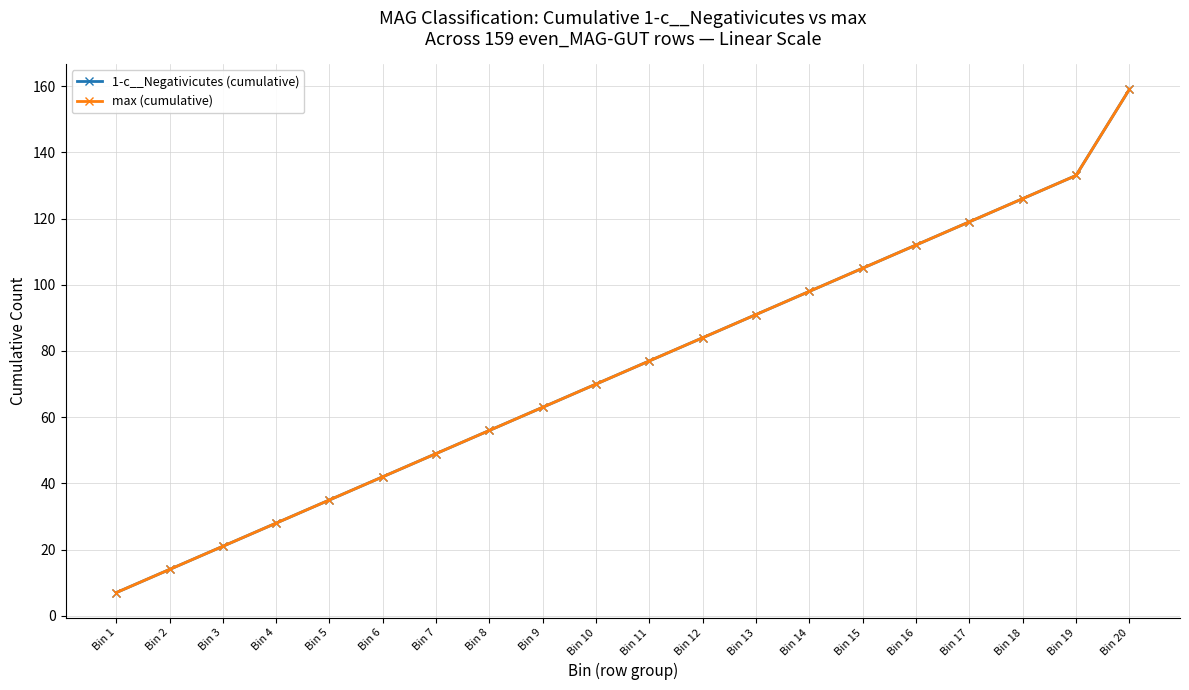

How many lines are shown in the chart?

2